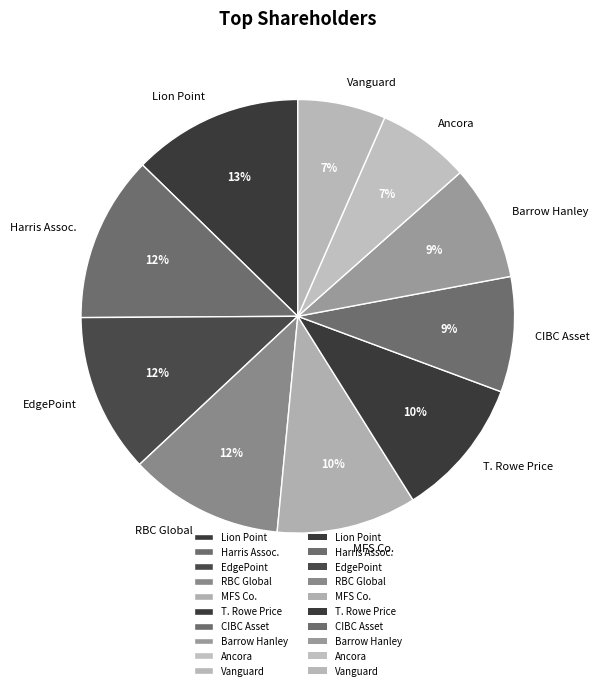

Do Vanguard and Barrow Hanley together represent more than half of the pie?

No